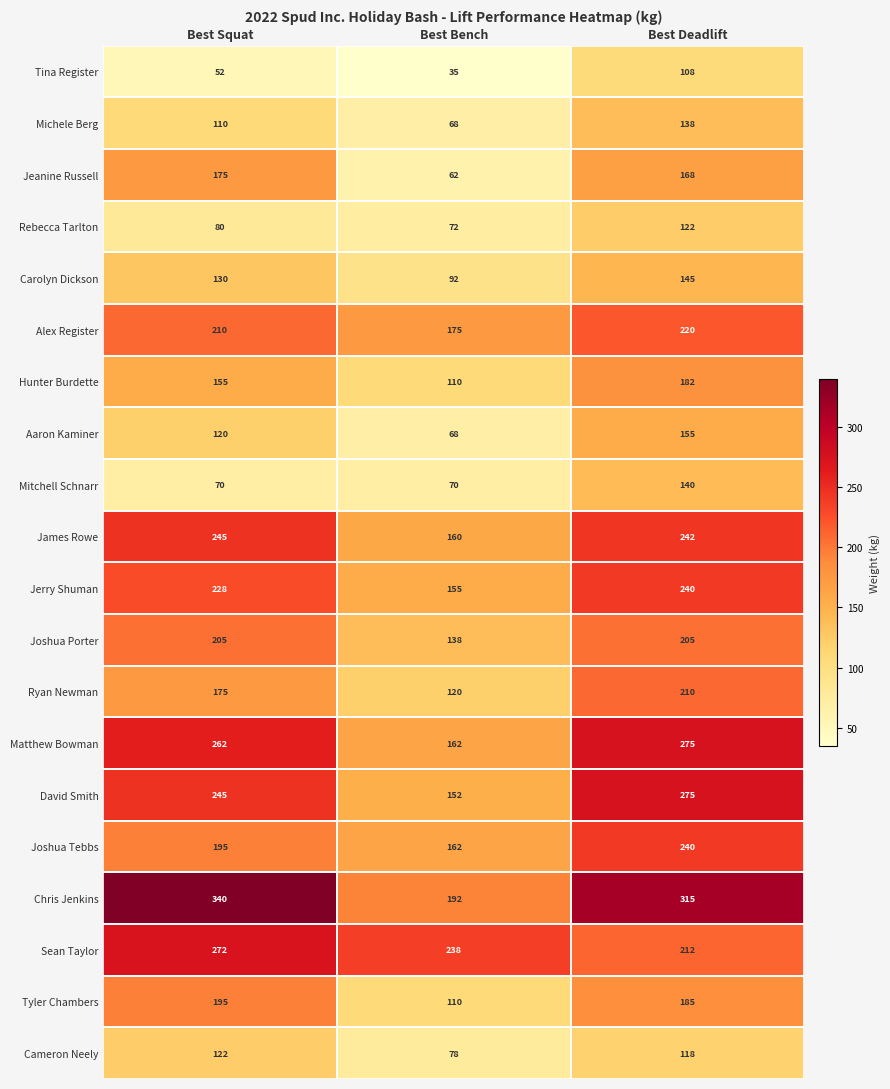

What is the difference between the maximum and minimum values in the Hunter Burdette series?

72